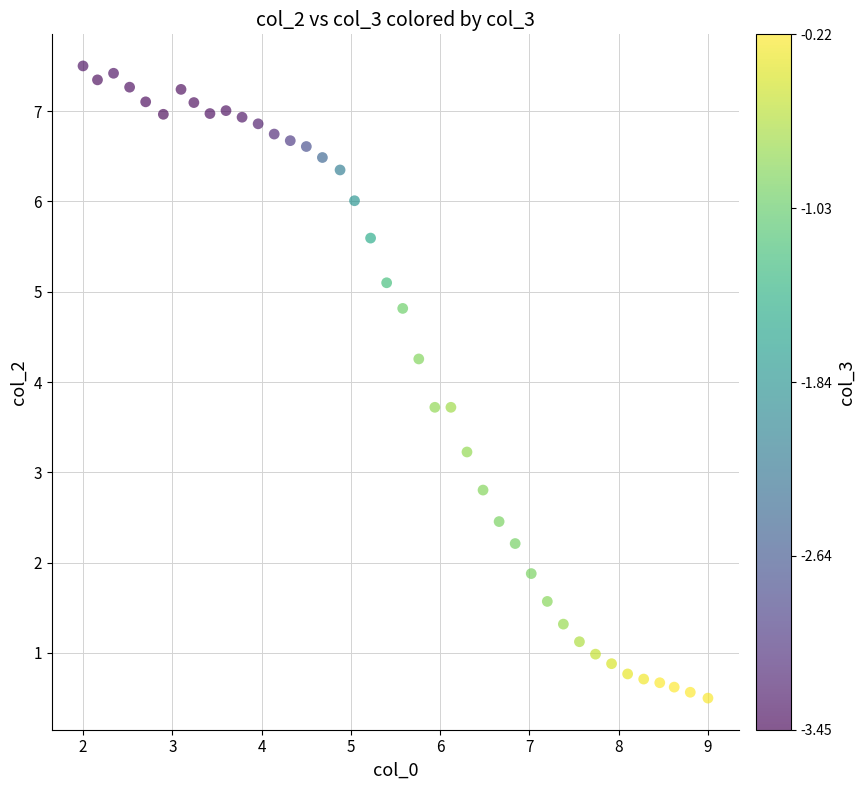

What is the range of X values (max minus min)?

7.0